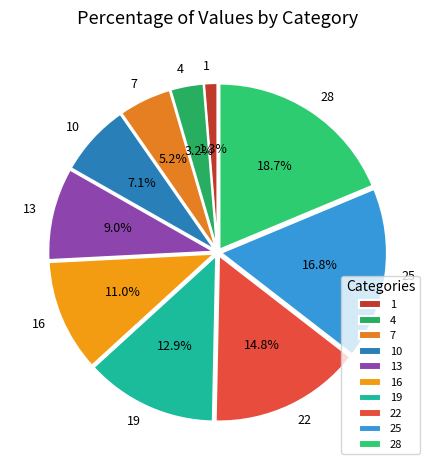

What is the ratio of the value at 25 to the value at 4?

5.2